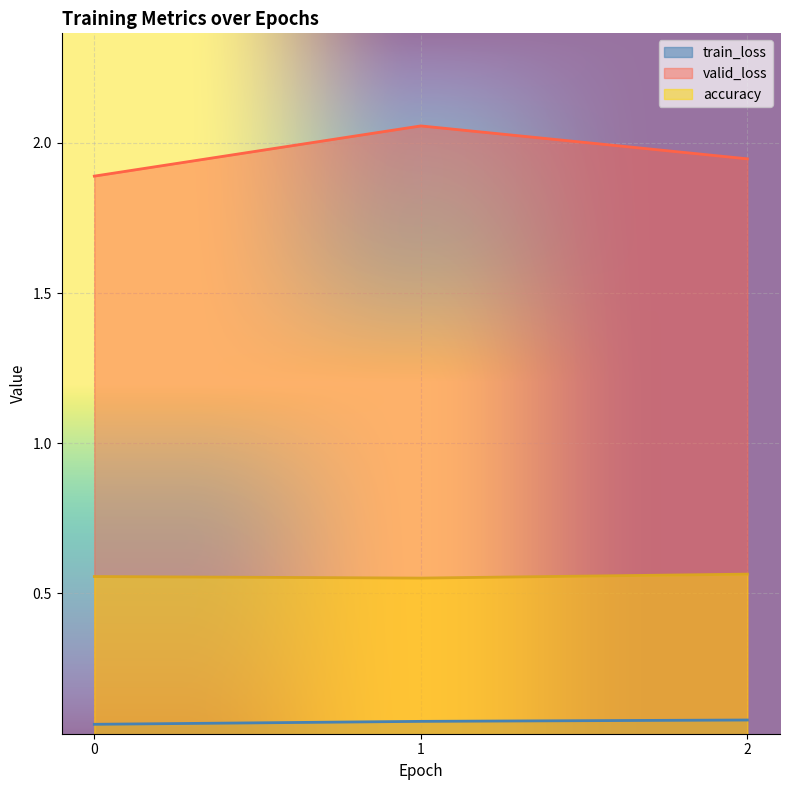

Rank the series by their maximum value, from lowest to highest.

train_loss, accuracy, valid_loss